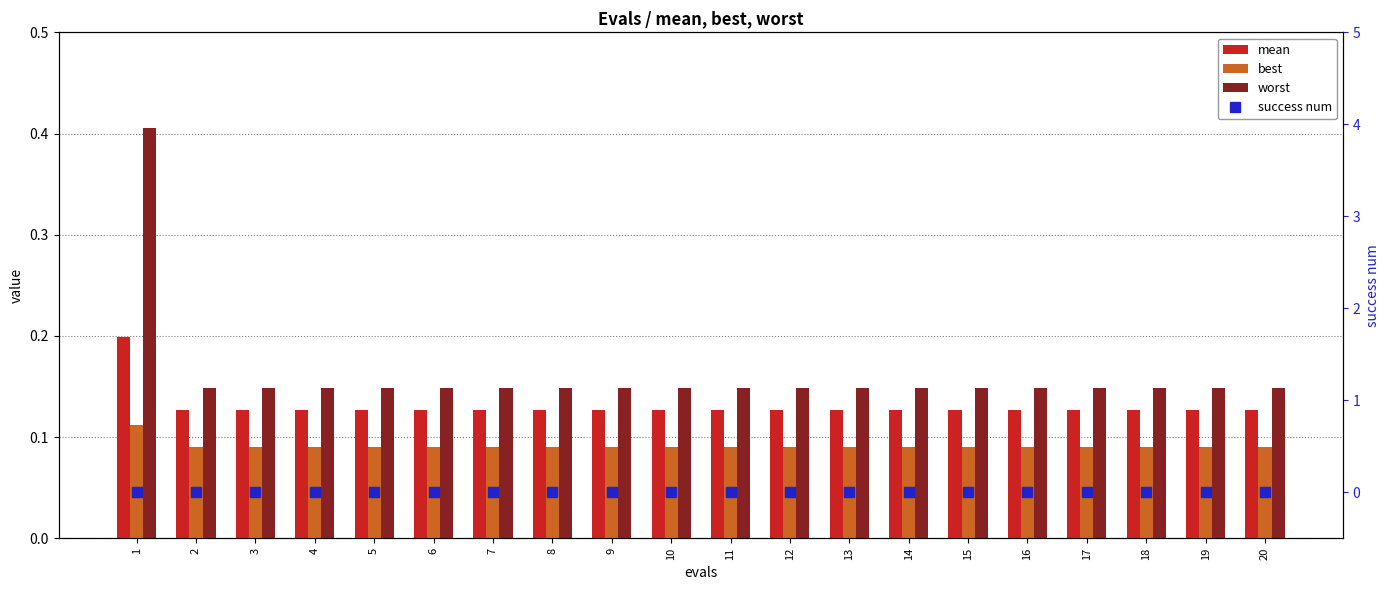

Which label corresponds to the largest value in the chart?

1